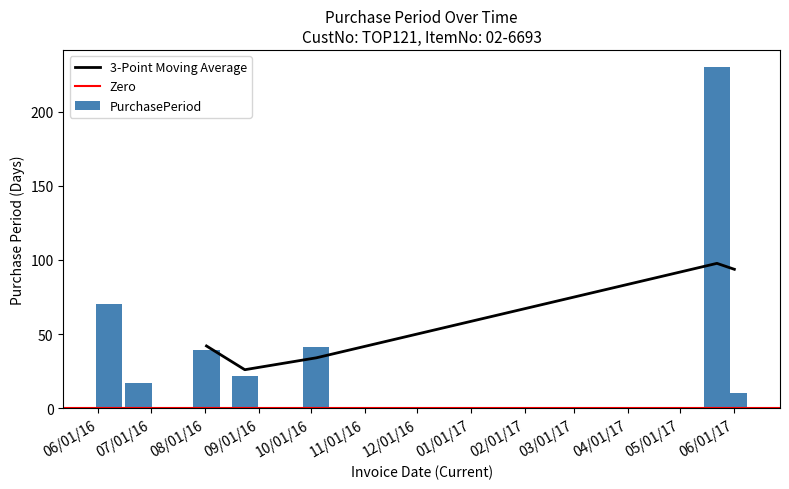

What is the difference between the maximum and minimum values in the PurchasePeriod series?

220